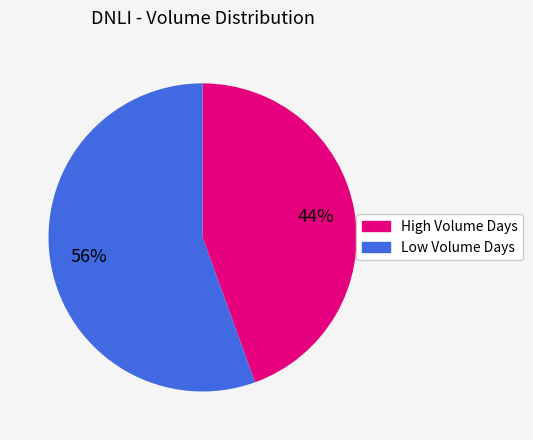

To the nearest percent, what is the average slice percentage?

50%